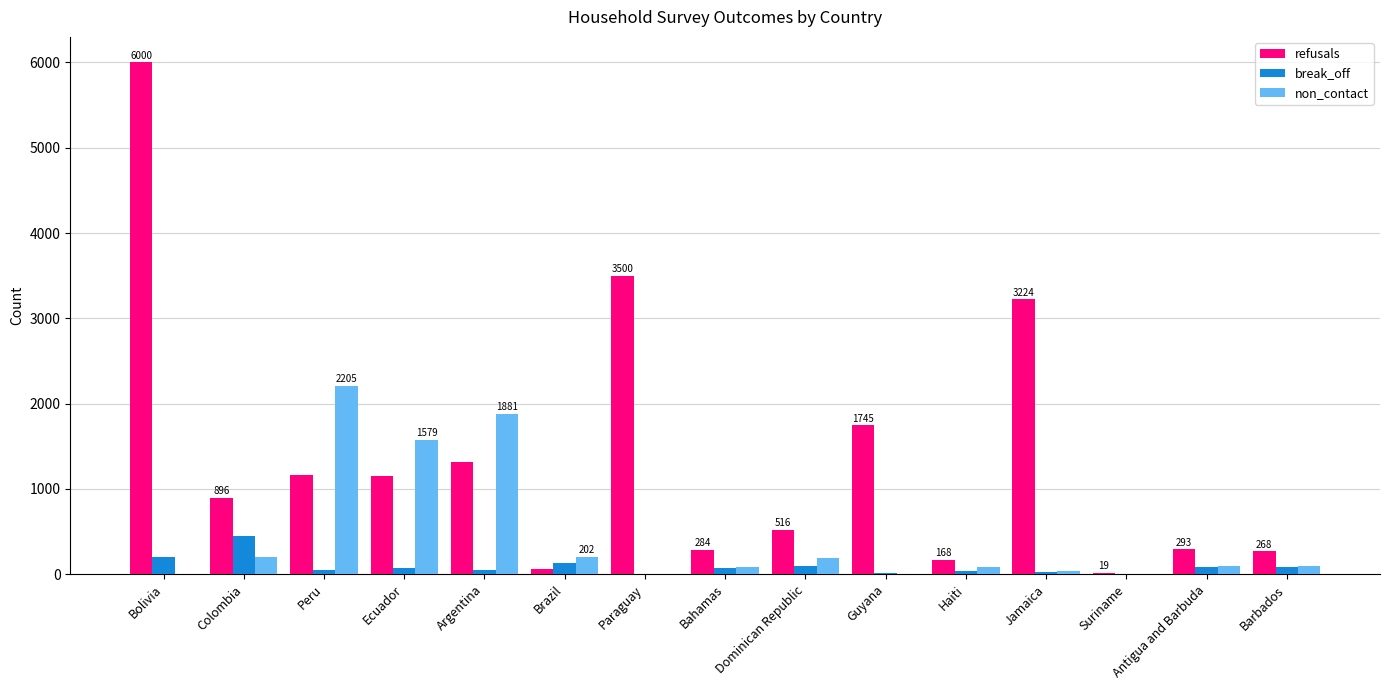

Which series changed the most between Peru and Jamaica?

non_contact